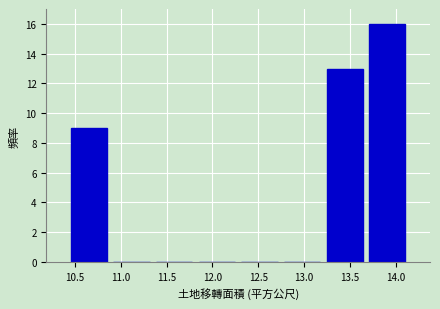

What is the height of the bar covering 13.210 to 13.675 on the x-axis? Neither the bar edges nor the heights are printed on the chart, so give them approximately, as read against the axes.

13